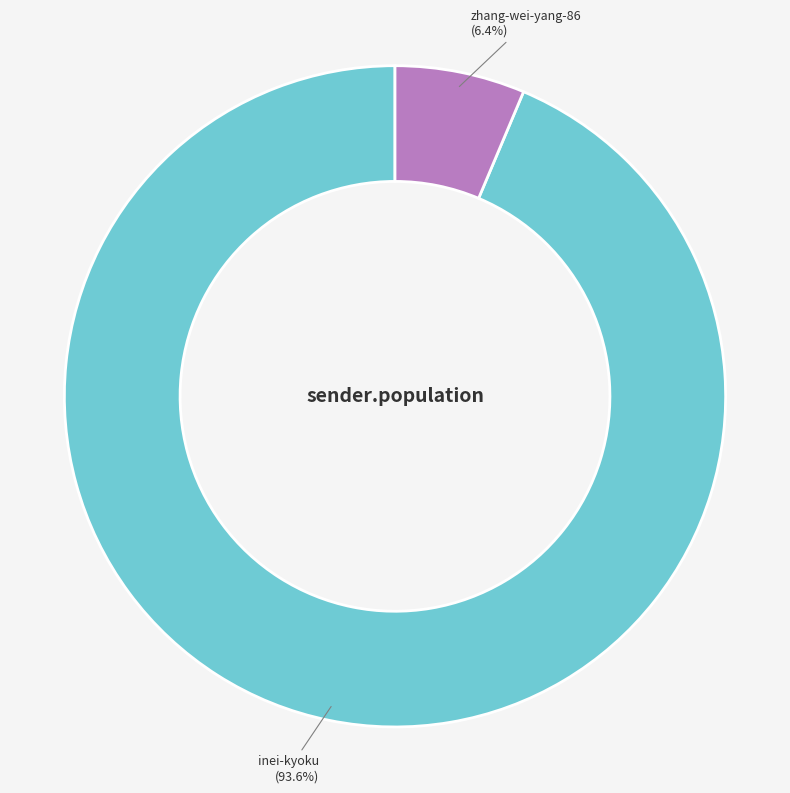

Count the number of slices in the pie.

2